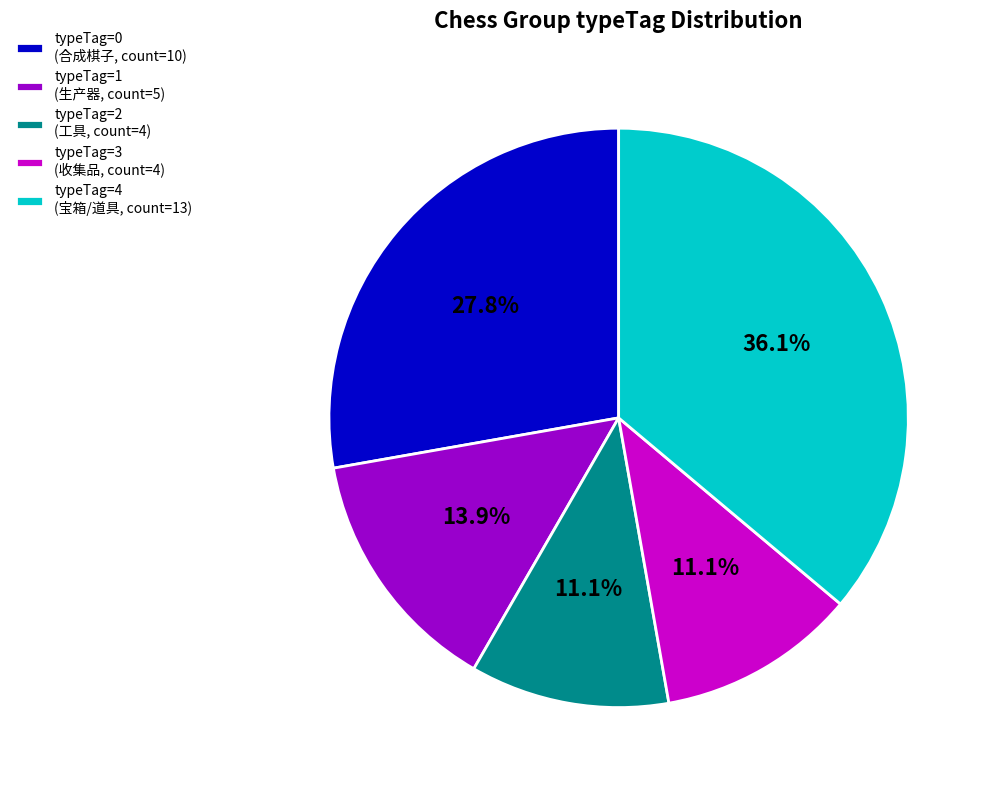

How many slices are in this pie chart?

5